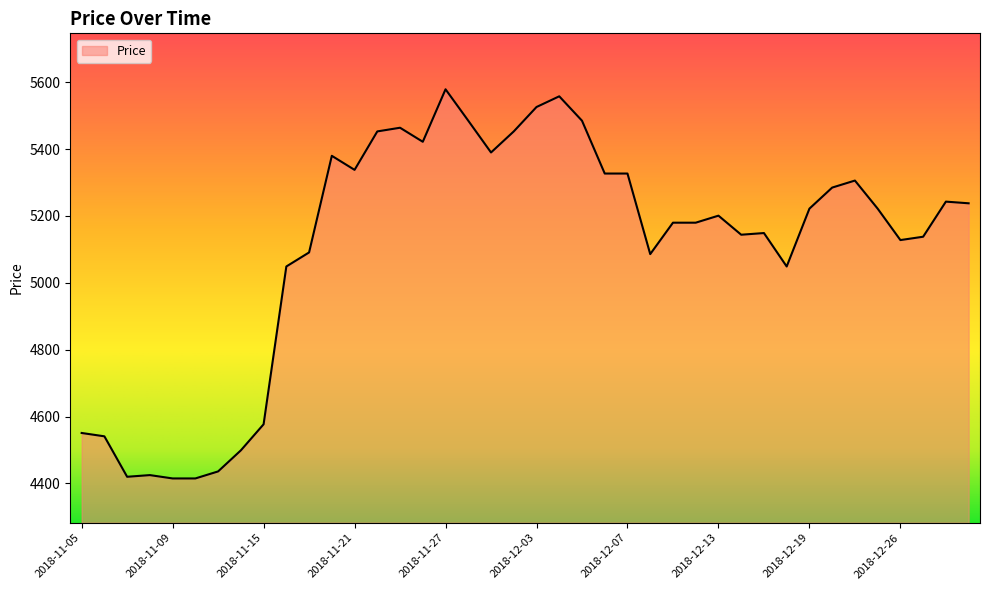

What is the maximum value shown in the chart?

5579